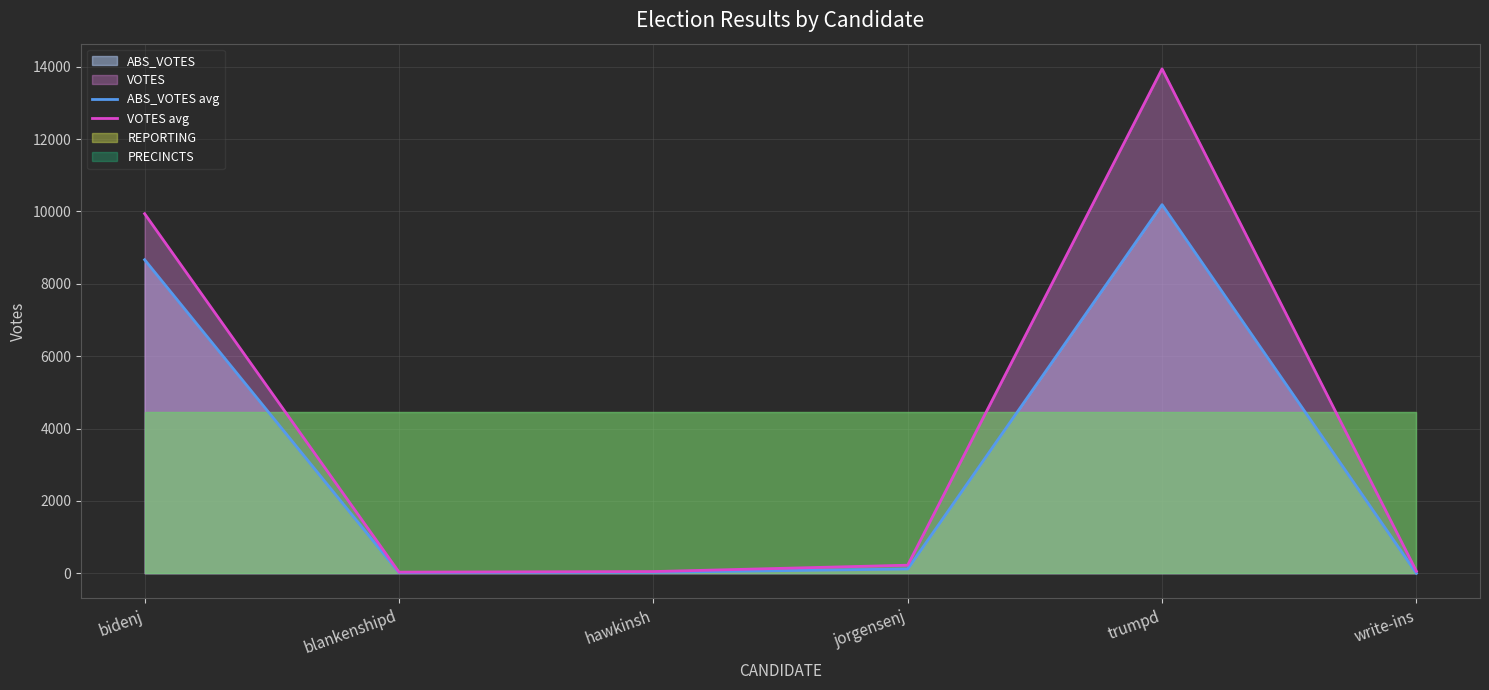

What is the lowest value of the VOTES avg series?

31